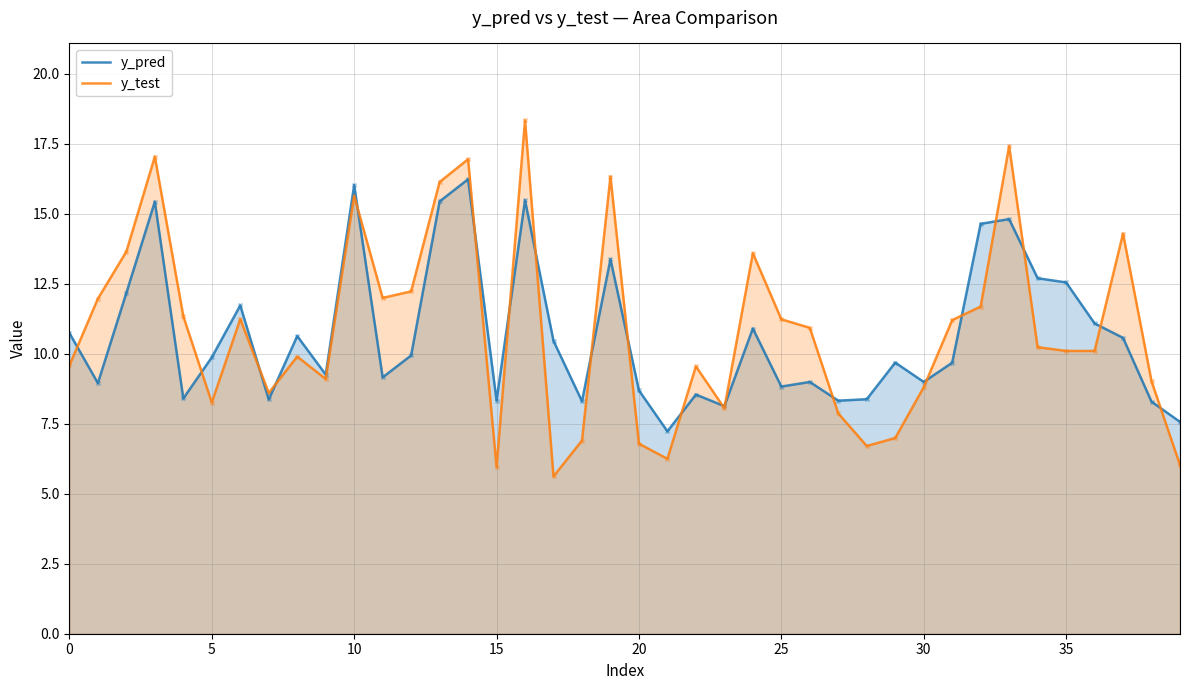

What is the total value across all series at 26?

19.9